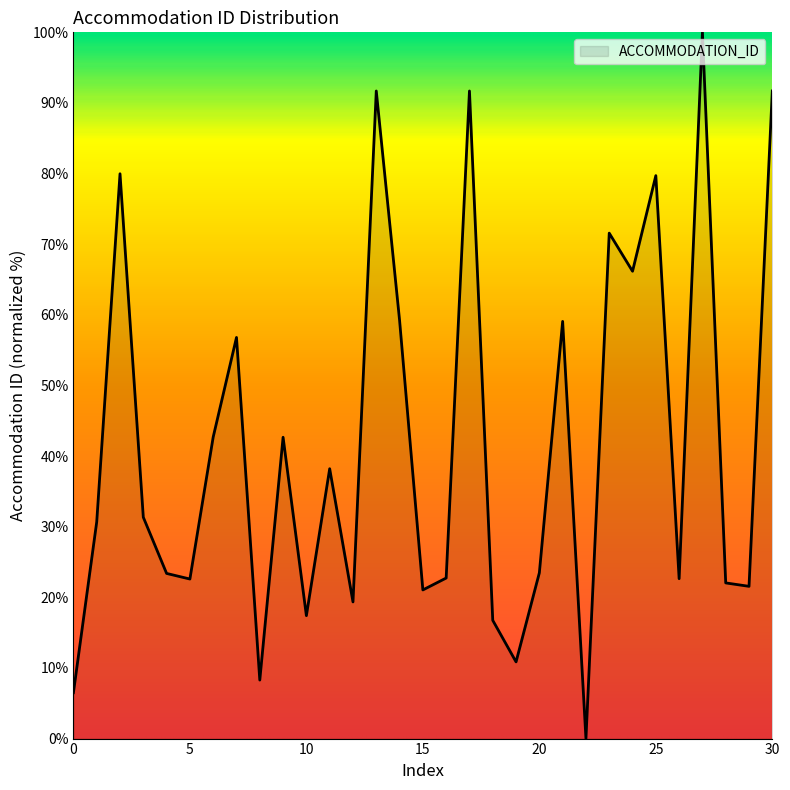

Does the chart have visible grid lines?

No